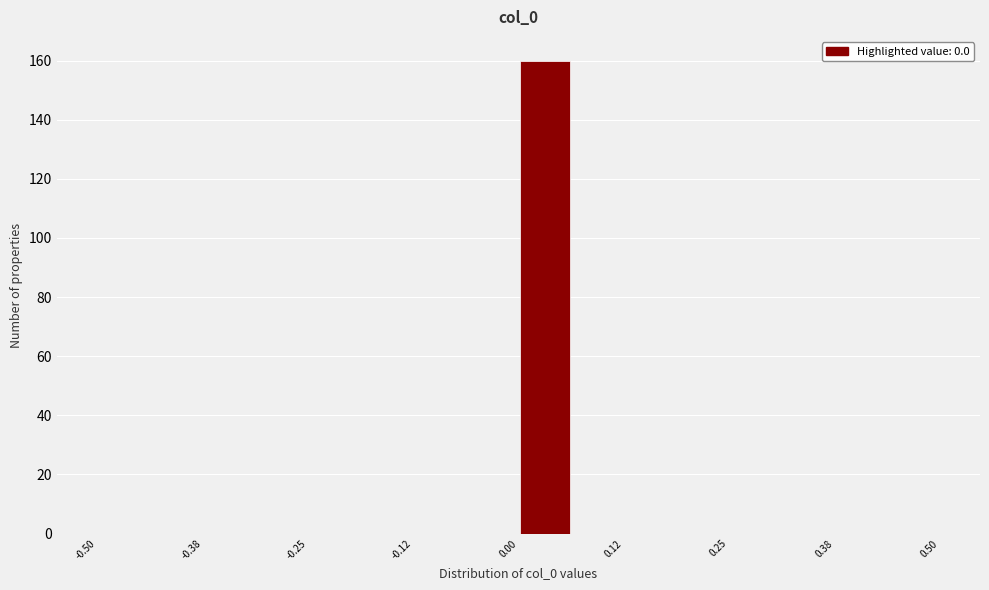

Read against the x-axis, roughly where is the centre of the tallest bar?

0.04